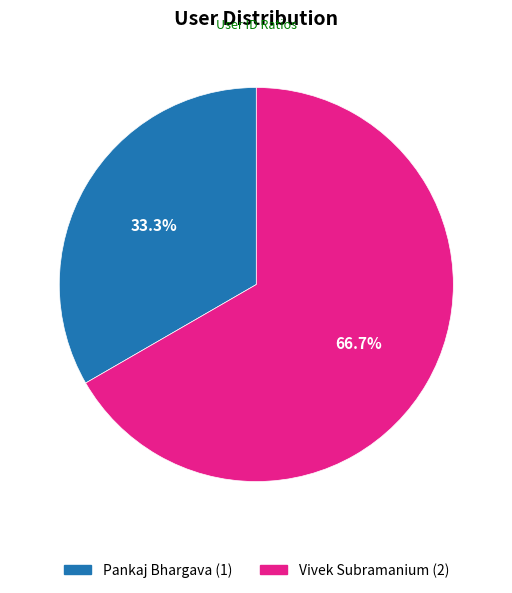

To the nearest percent, what is the difference between the largest and smallest slice percentages?

33%